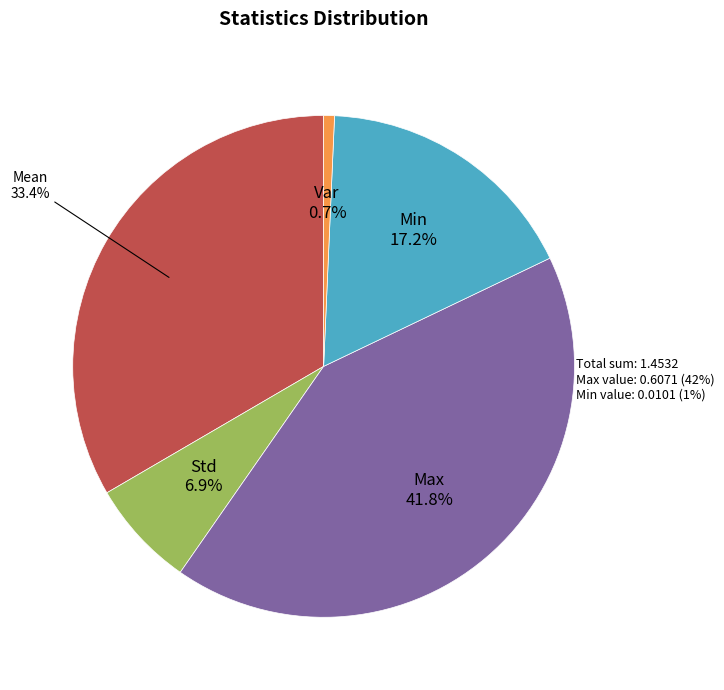

Does Std represent more than half of the total?

No